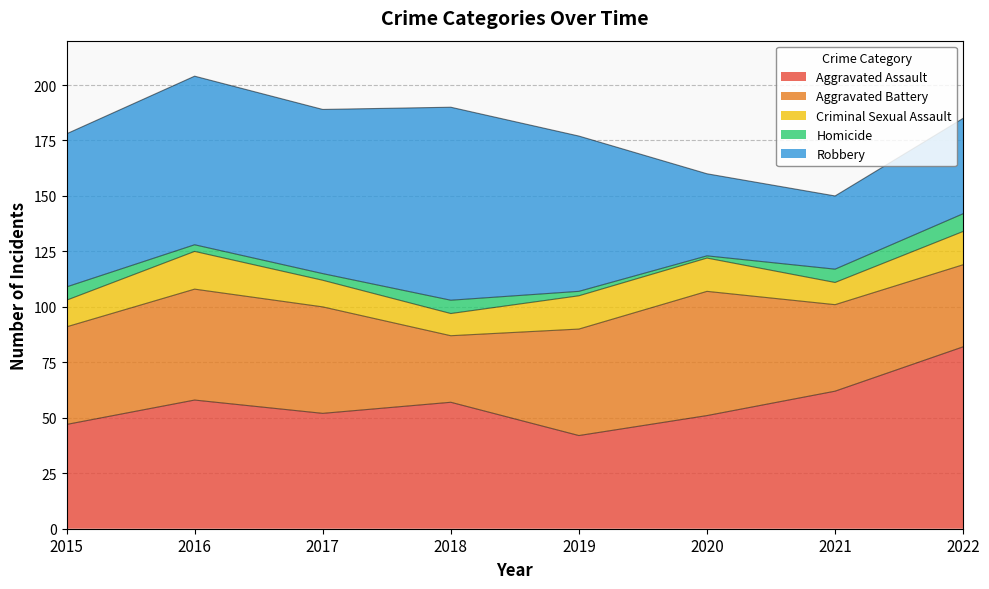

At which label is Aggravated Assault closest to 62?

2021